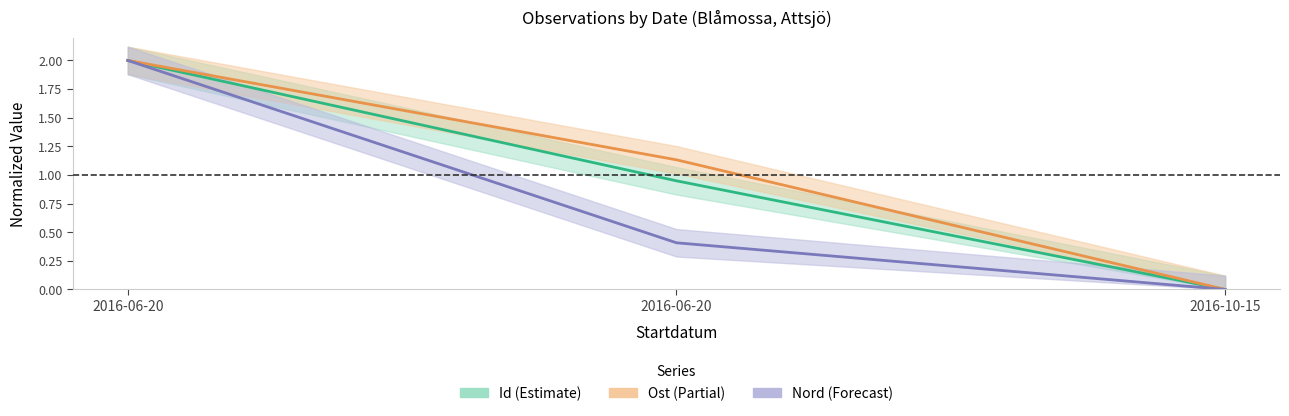

What is the difference between the maximum and second lowest values in the Ost series?

0.9